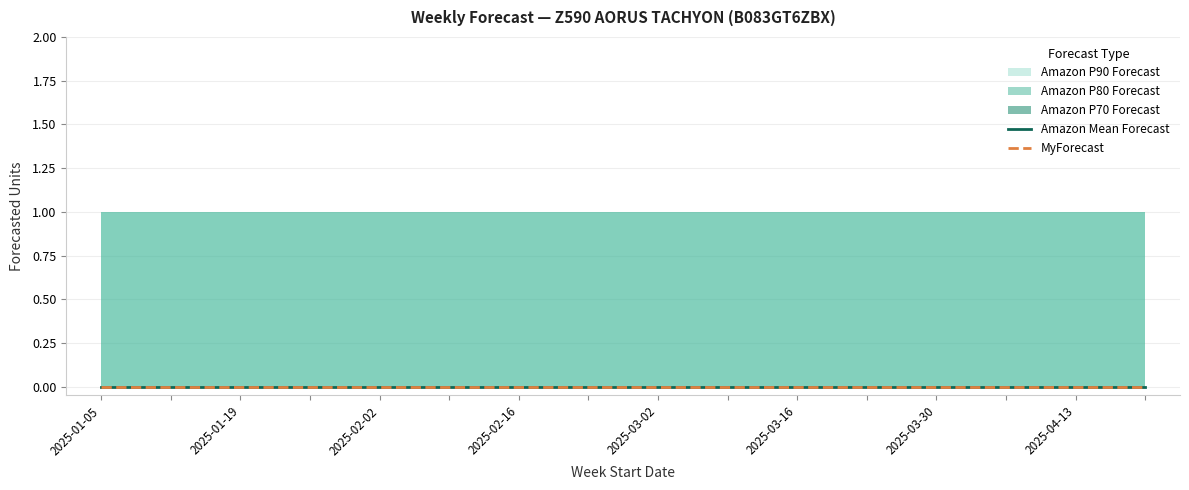

Which has a higher value, 2025-03-09 or 2025-02-23?

2025-03-09